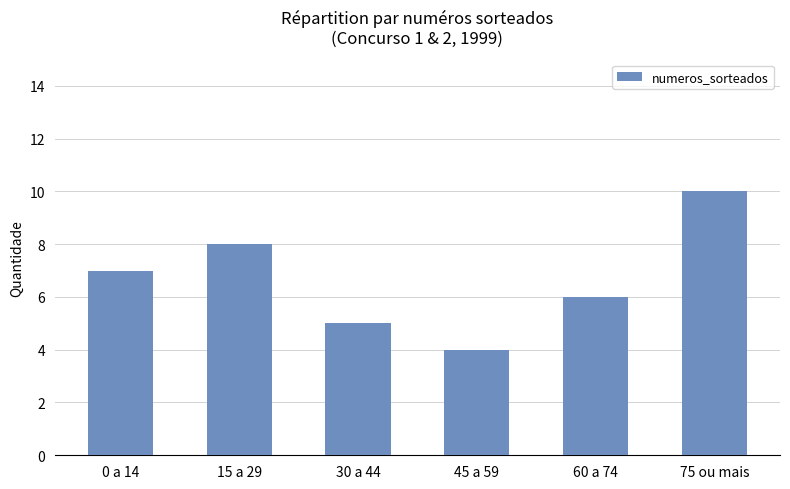

How many data points does each series have?

6